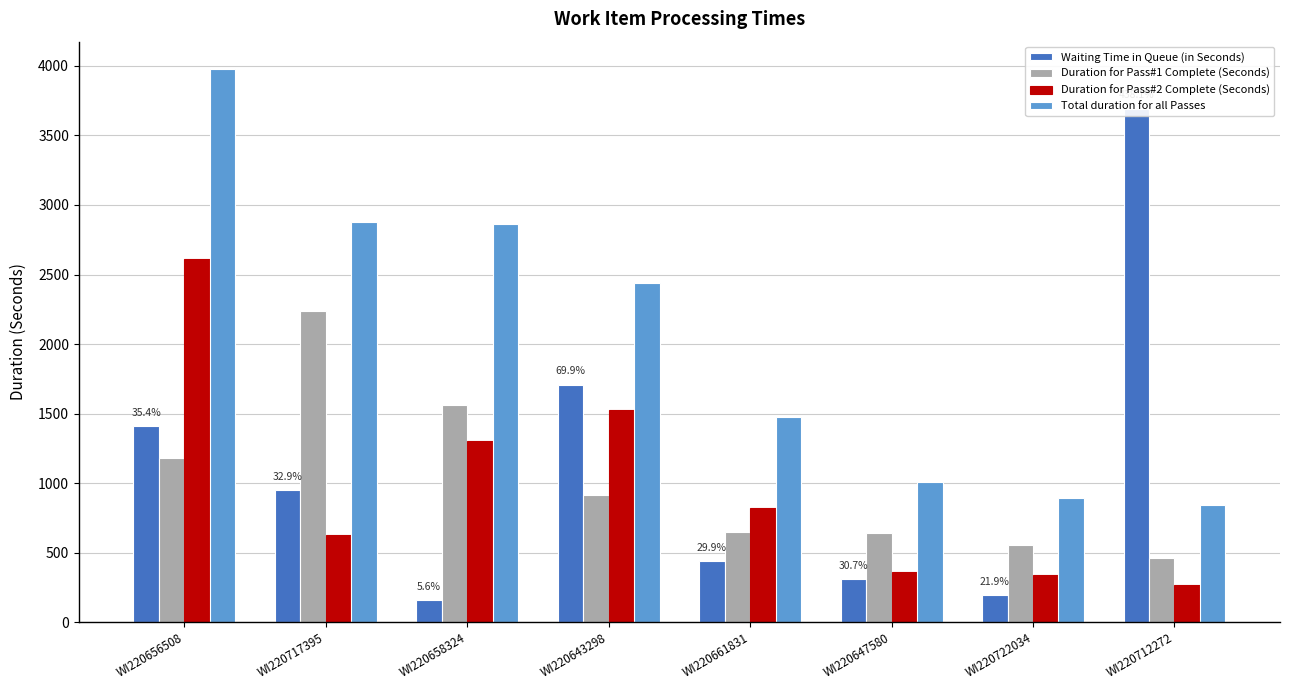

Rank the series at WI220658324 from lowest to highest value.

Waiting Time in Queue (in Seconds), Duration for Pass#2 Complete (Seconds), Duration for Pass#1 Complete (Seconds), Total duration for all Passes